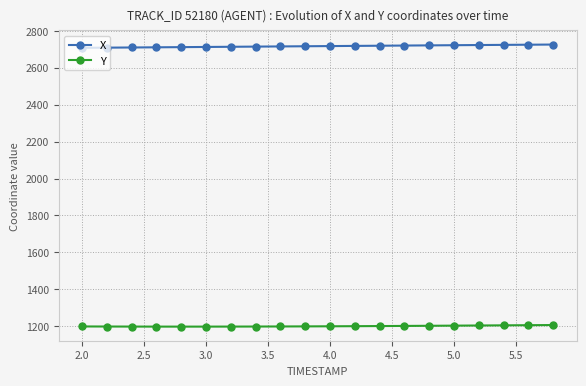

What is the value of the Y point at the 2nd from the left?

1197.9